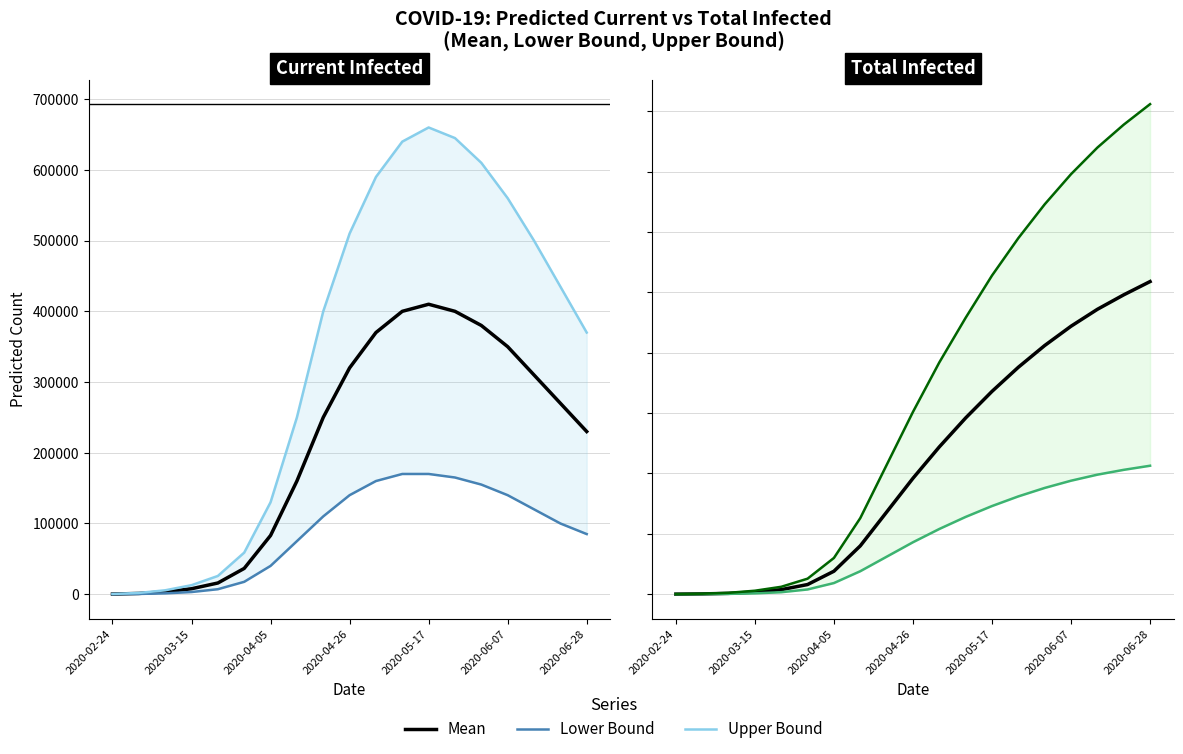

At 2020-03-15, list the series in order from smallest to largest.

Lower Bound, Mean, Upper Bound